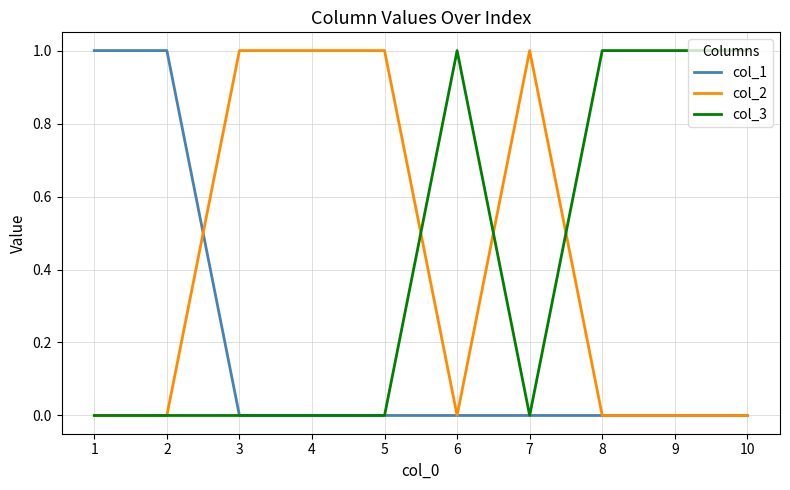

What is the total value across all series at 4?

1